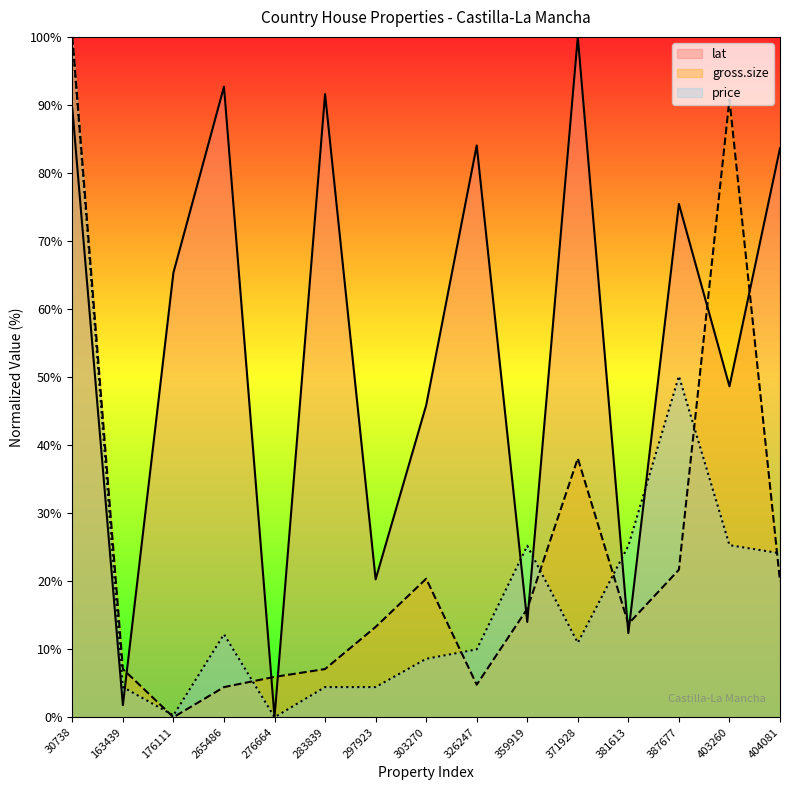

Reading left to right, list all the values displayed in this chart.

lat: 30738=89.4	163439=1.8	176111=65.3	265486=92.7	276664=0.0	283839=91.6	297923=20.3	303270=45.9	326247=84.0	359919=14.0	371928=100.0	381613=12.4	387677=75.4	403260=48.6	404081=83.6
gross.size: 30738=100.0	163439=7.1	176111=0.0	265486=4.4	276664=5.9	283839=7.1	297923=13.3	303270=20.4	326247=4.8	359919=15.9	371928=38.1	381613=13.7	387677=21.7	403260=90.8	404081=20.0
price: 30738=100.0	163439=4.4	176111=0.3	265486=12.2	276664=0.0	283839=4.4	297923=4.4	303270=8.6	326247=10.0	359919=25.2	371928=10.9	381613=25.2	387677=50.1	403260=25.3	404081=24.1